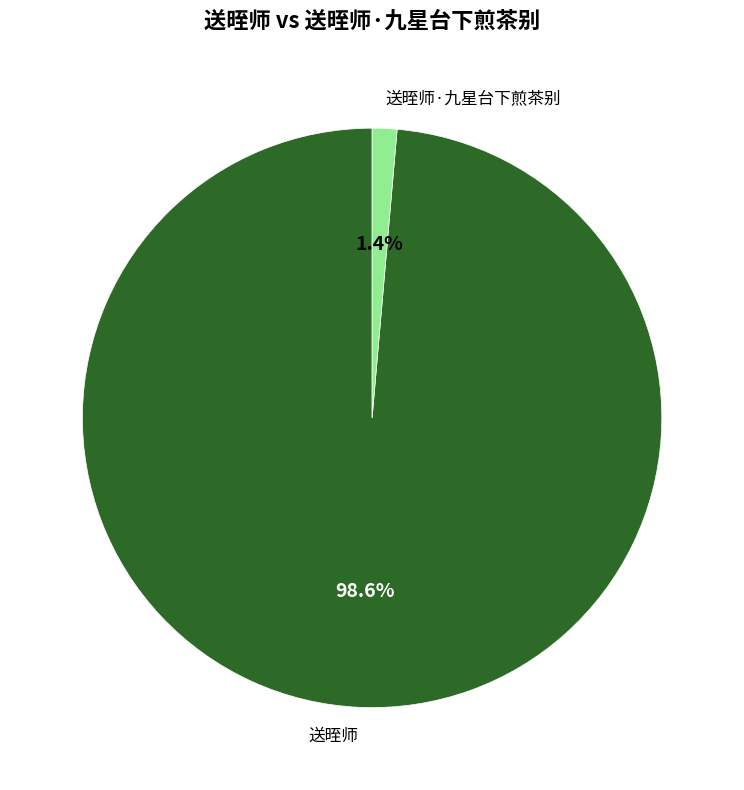

Which has a higher value, 送晊师 or 送晊师·九星台下煎茶别?

送晊师